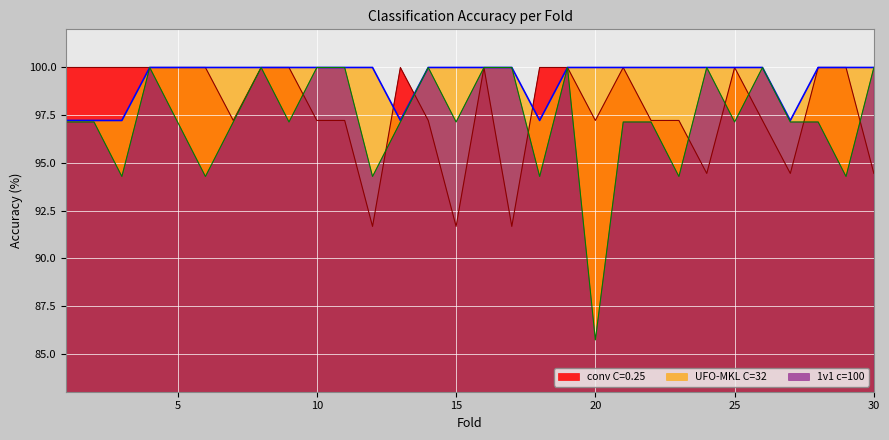

How many series are shown in this chart?

3